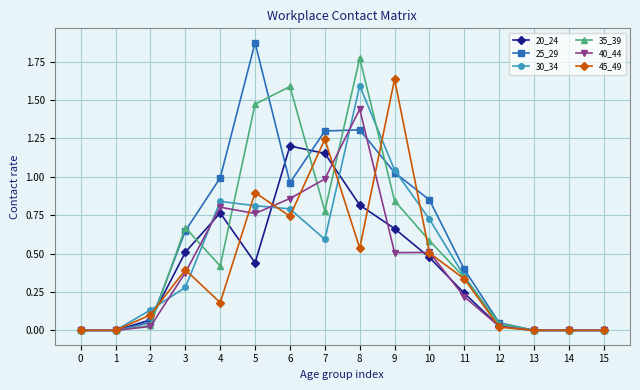

True or false: 40_44 has more than 0 interior local peaks.

True